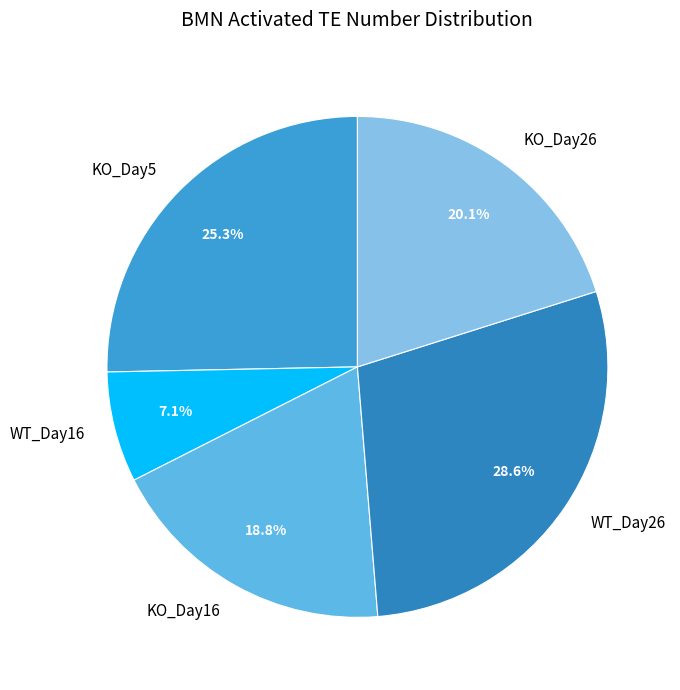

Which slice is the largest?

WT_Day26